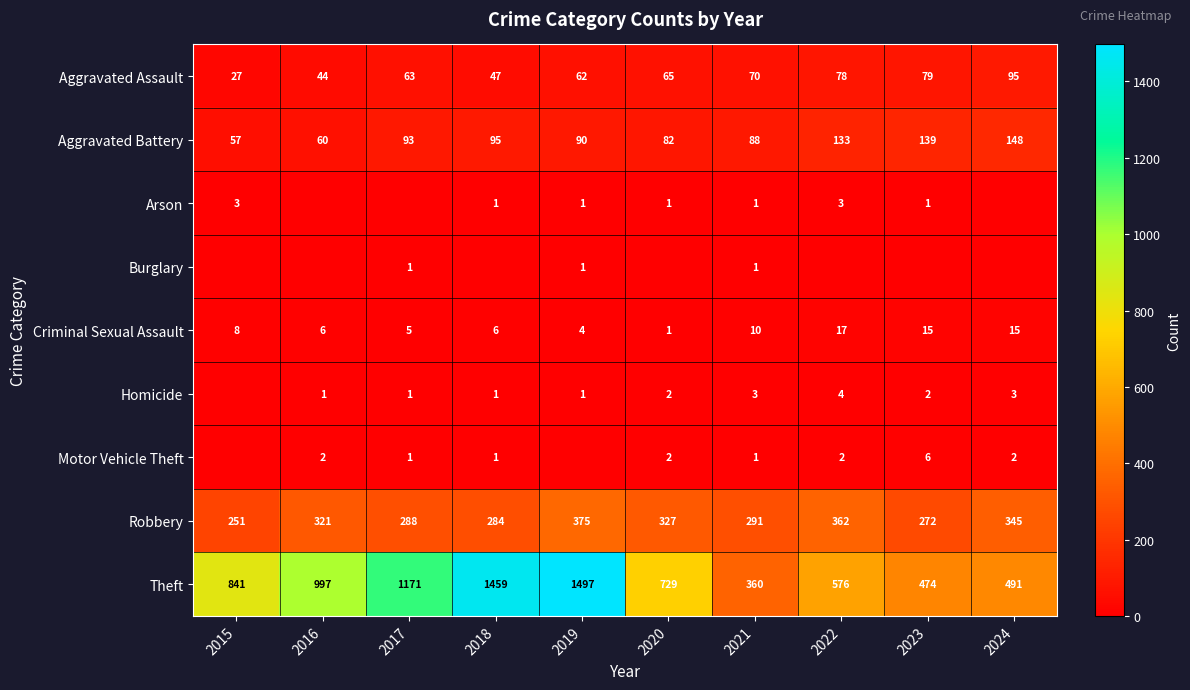

Which category has the highest value across all series?

2019